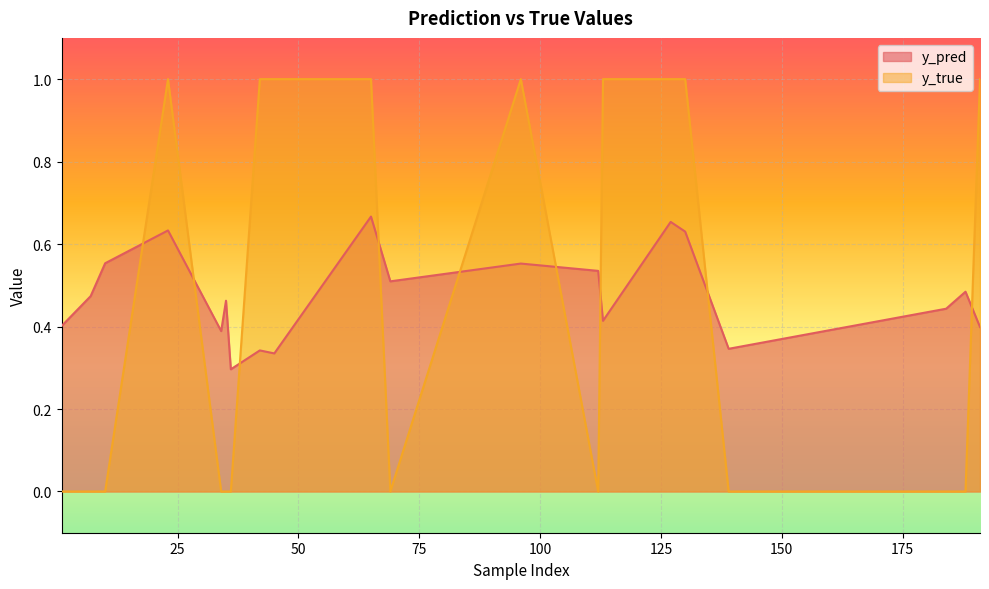

Reading right to left, list all the values displayed in this chart.

y_pred: 0.4	0.5	0.4	0.3	0.6	0.7	0.4	0.5	0.6	0.5	0.7	0.3	0.3	0.3	0.5	0.4	0.6	0.6	0.5	0.4
y_true: 1.0	0.0	0.0	0.0	1.0	1.0	1.0	0.0	1.0	0.0	1.0	1.0	1.0	0.0	0.0	0.0	1.0	0.0	0.0	0.0